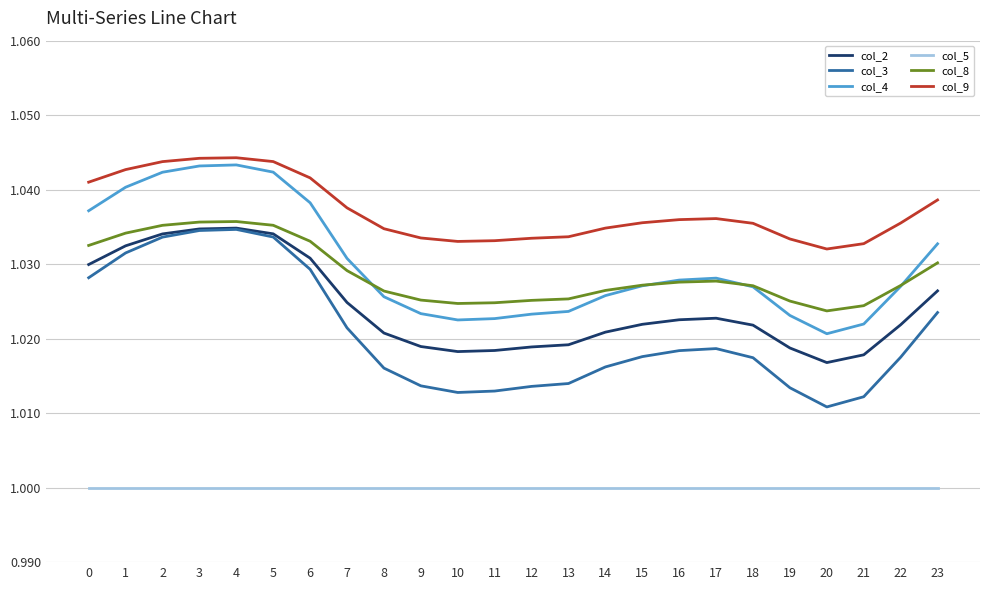

True or false: col_2 and col_9 cross at least once.

False